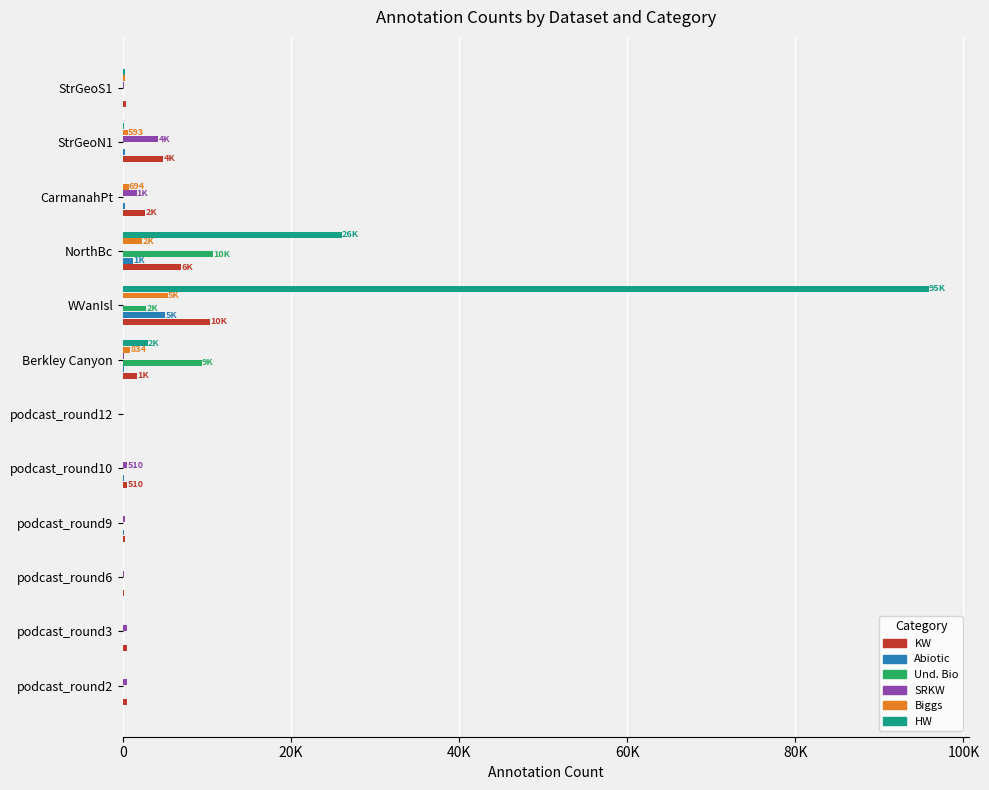

What are all the series names shown in the legend?

KW, Abiotic, Und. Bio, SRKW, Biggs, HW